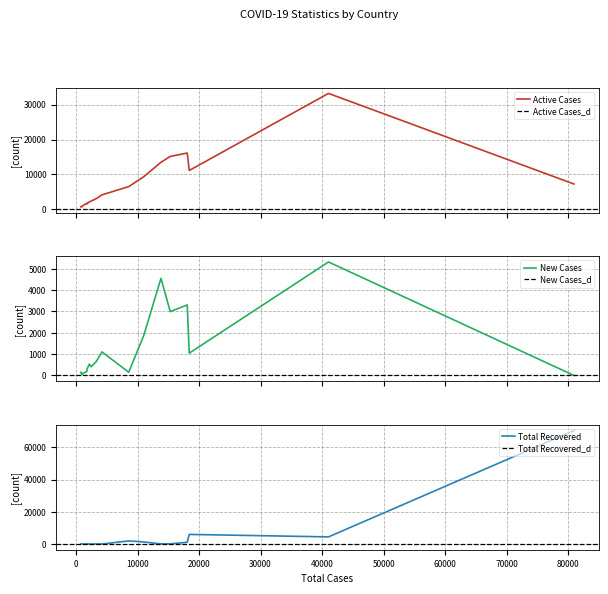

True or false: New Cases and Total Recovered intersect in this chart.

True